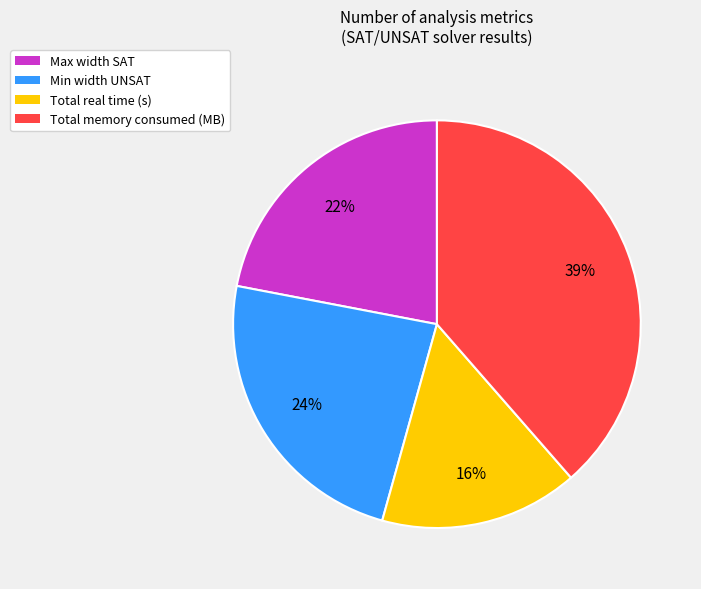

Approximately how many times larger is the value at Total real time (s) compared to Min width UNSAT?

0.7